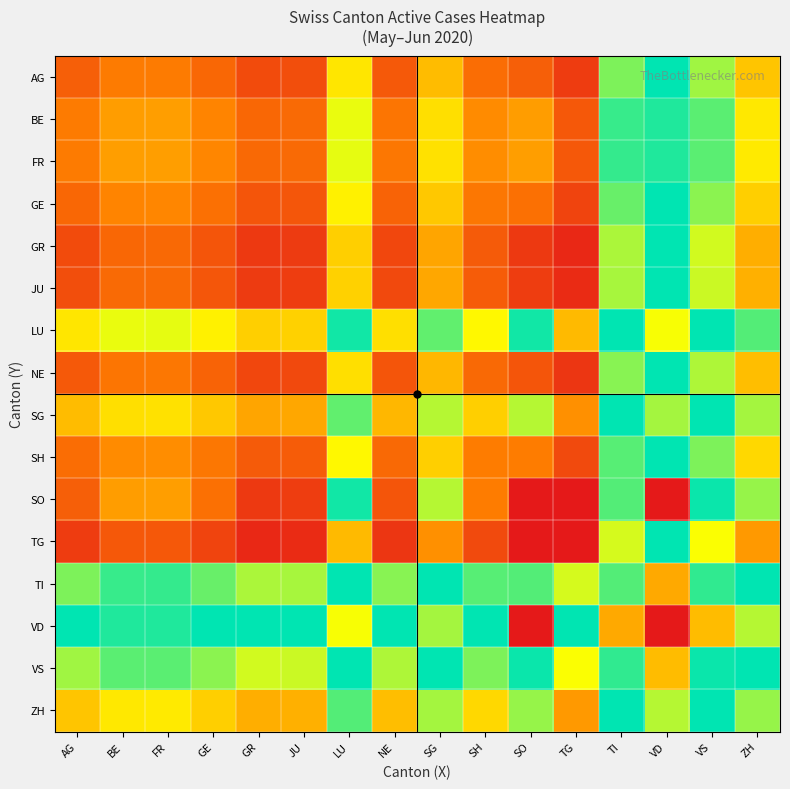

How many categories are shown in the chart?

16